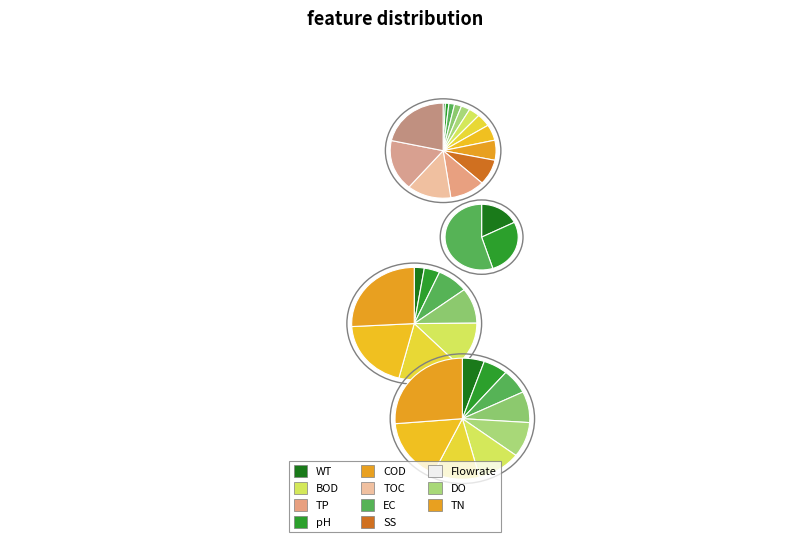

Count the number of slices in the pie.

14